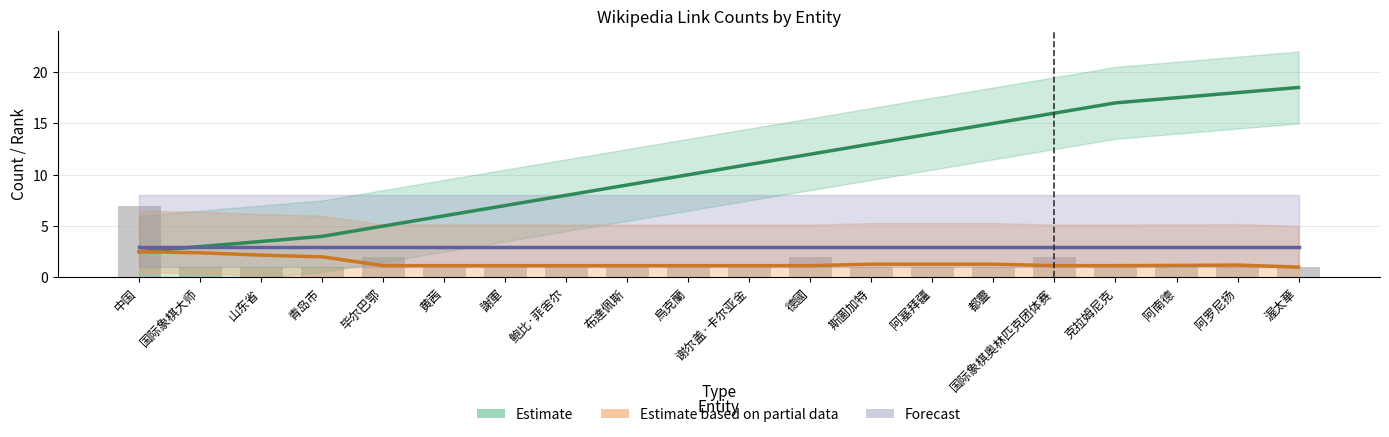

Is it true that Estimate based on partial data equals 1.1 at 德國?

True